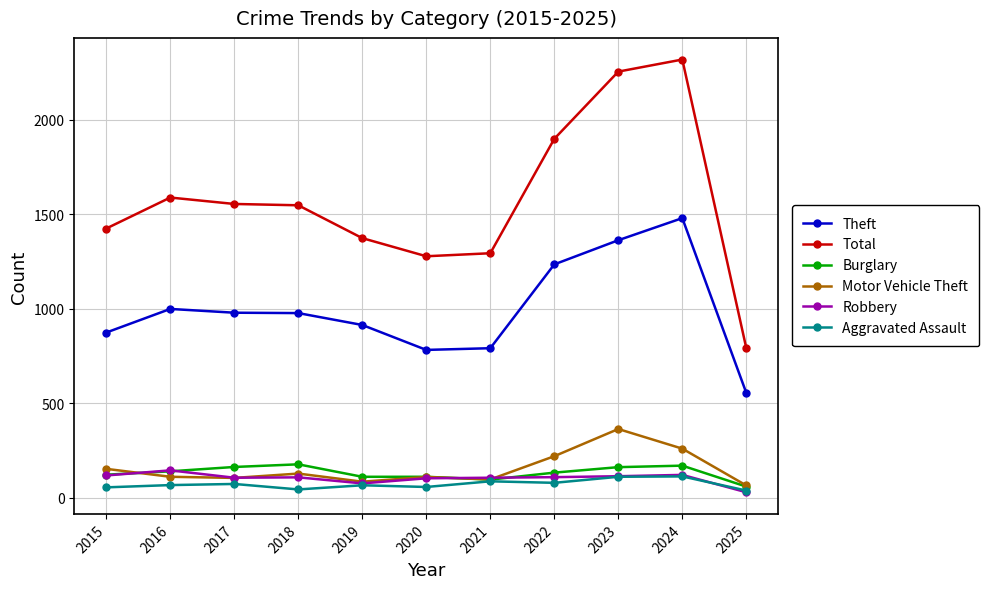

True or false: Theft and Motor Vehicle Theft intersect in this chart.

False